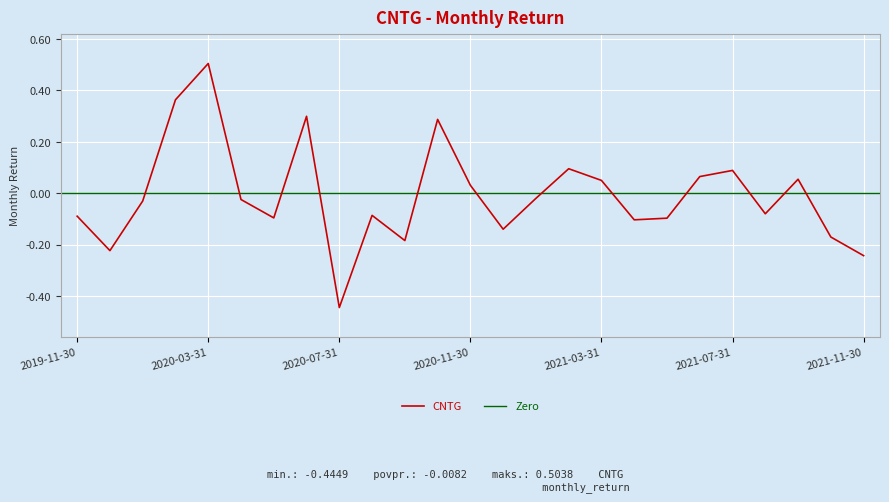

Count the number of categories in the chart.

25